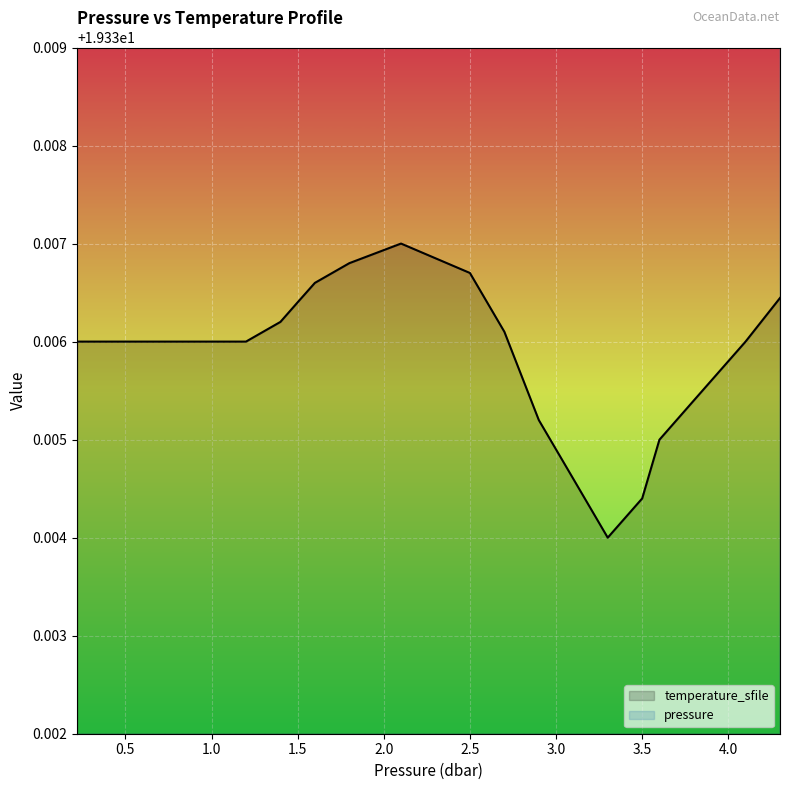

True or false: temperature_sfile has more than 1 interior local peaks.

False